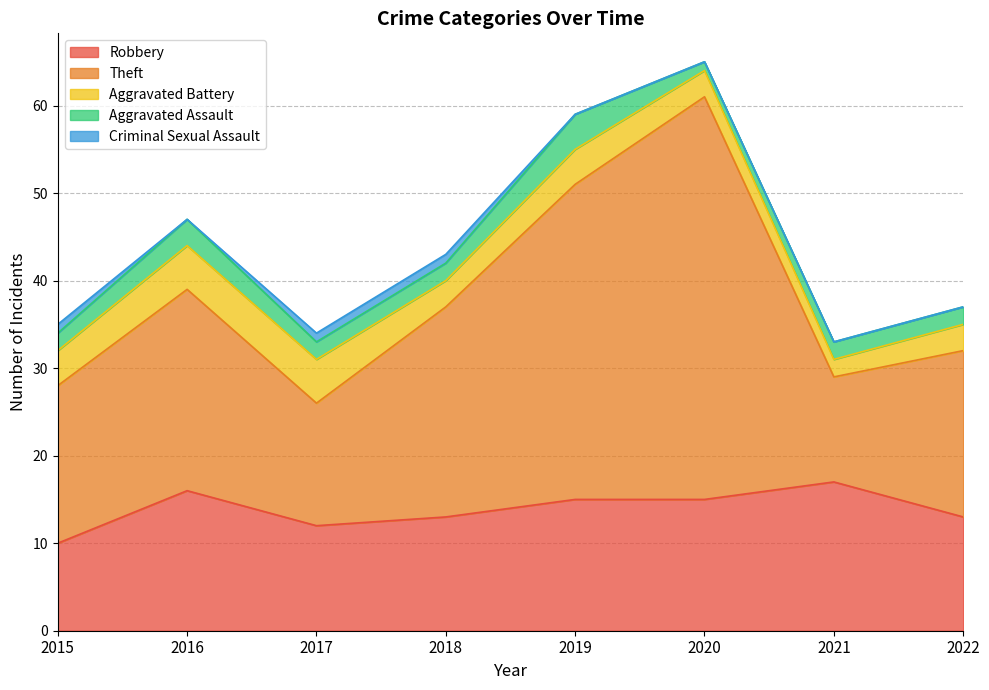

At 2018, list the series in order from largest to smallest.

Theft, Robbery, Aggravated Battery, Aggravated Assault, Criminal Sexual Assault